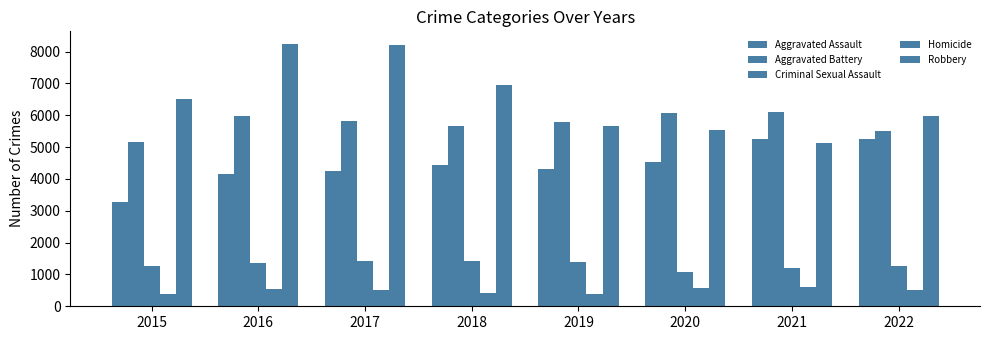

Which series has the largest total across all categories?

Robbery